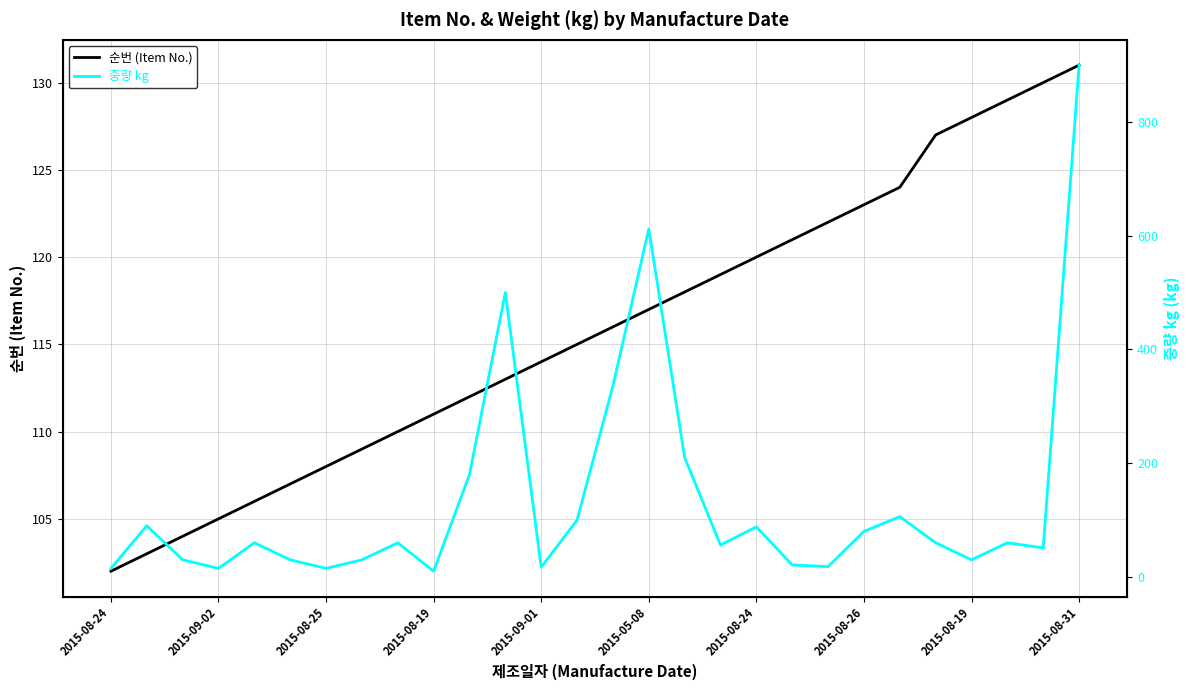

Between 15 and 22, which series saw the biggest shift?

중량 kg